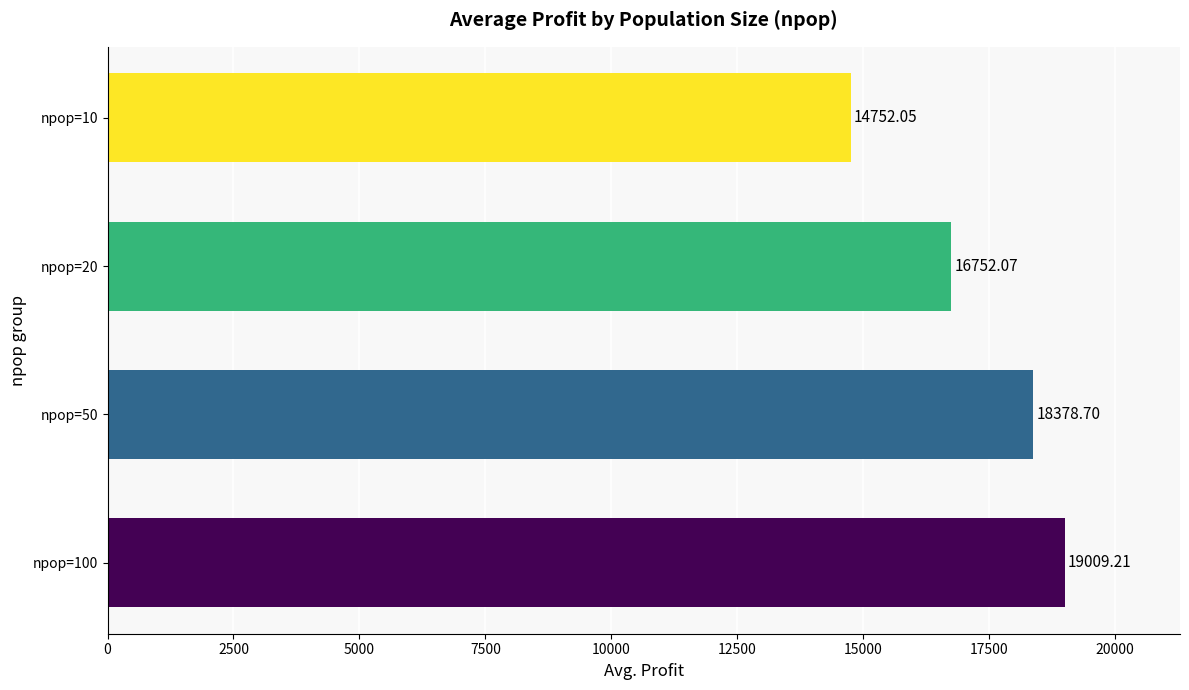

Rank the categories by value from lowest to highest.

npop=10, npop=20, npop=50, npop=100